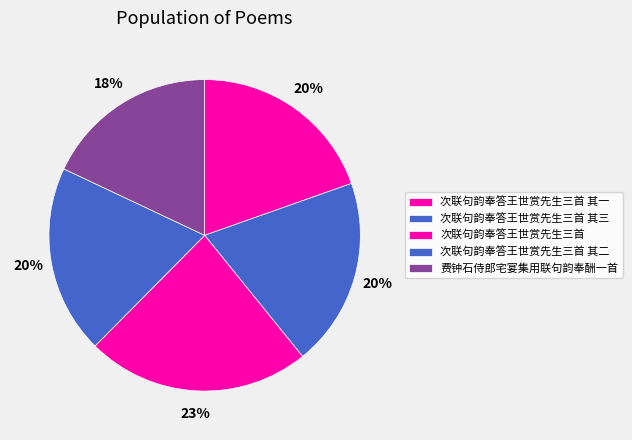

Which slice is the smallest?

费钟石侍郎宅宴集用联句韵奉酬一首